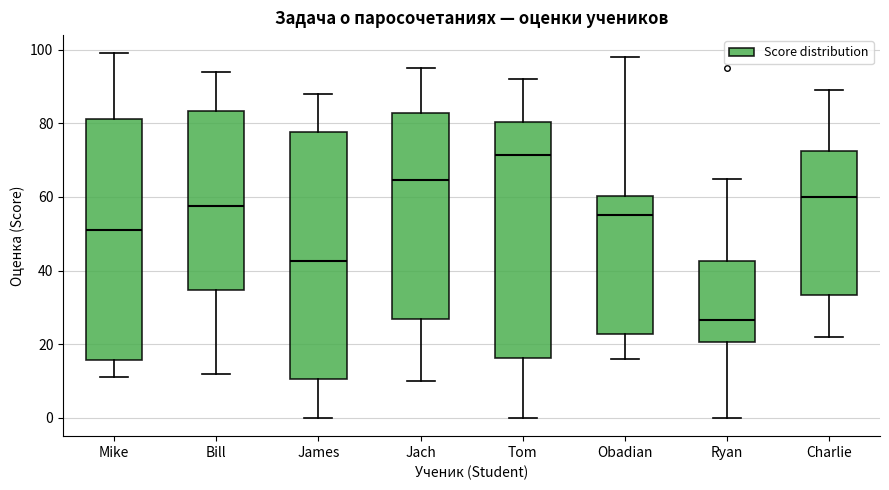

Where is the upper edge of the box for Obadian on the y-axis? The values are not printed on the chart, so give them approximately, as read against the axis.

60